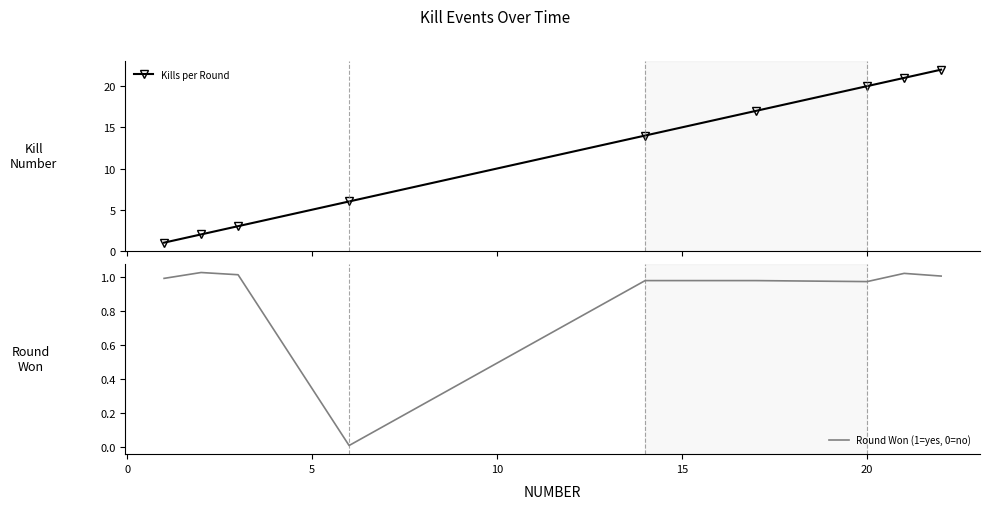

True or false: Kills per Round has more than 0 interior local peaks.

False